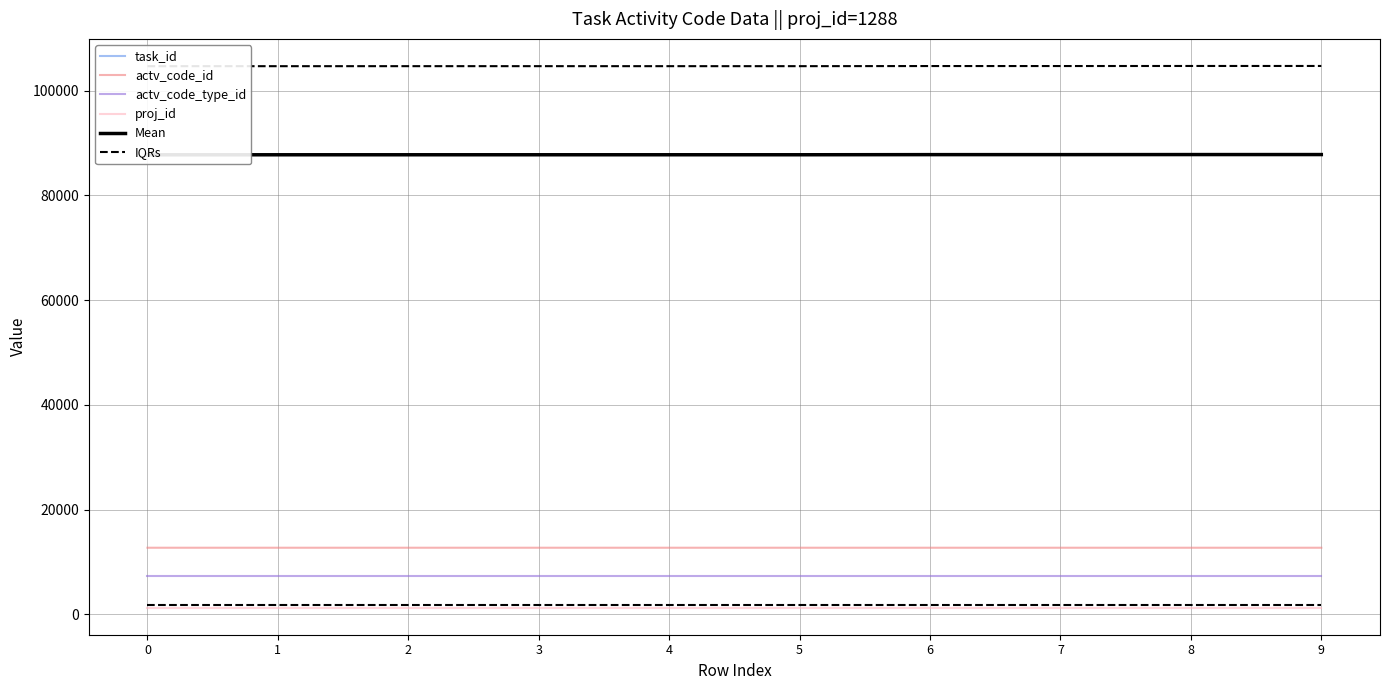

What is the sum of the actv_code_id values at 4 and 2?

25457.0